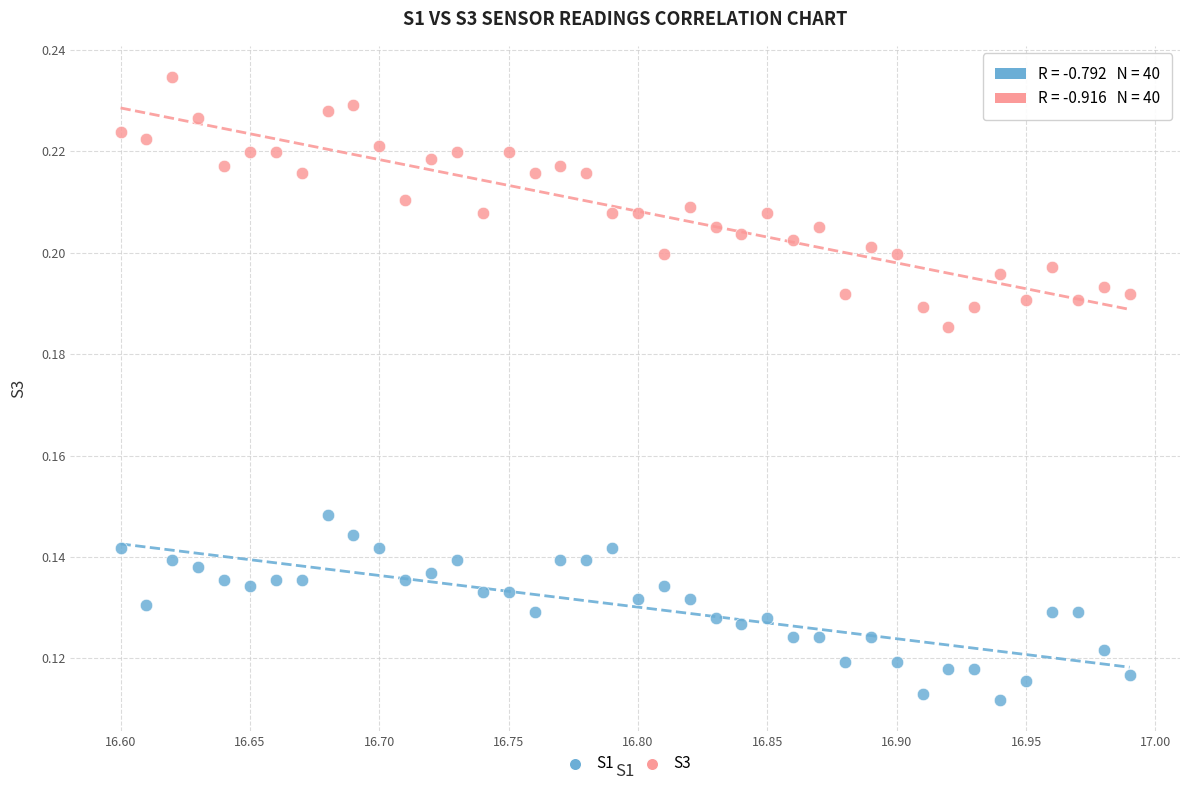

Which series reaches the maximum Y coordinate?

S3